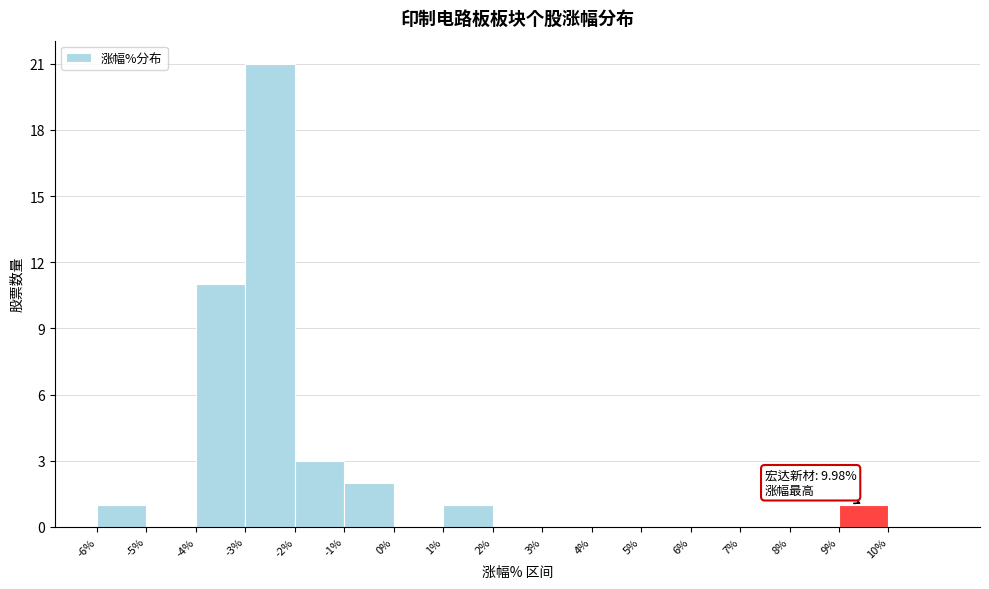

Which range on the x-axis has the tallest bar?

-3 to -2